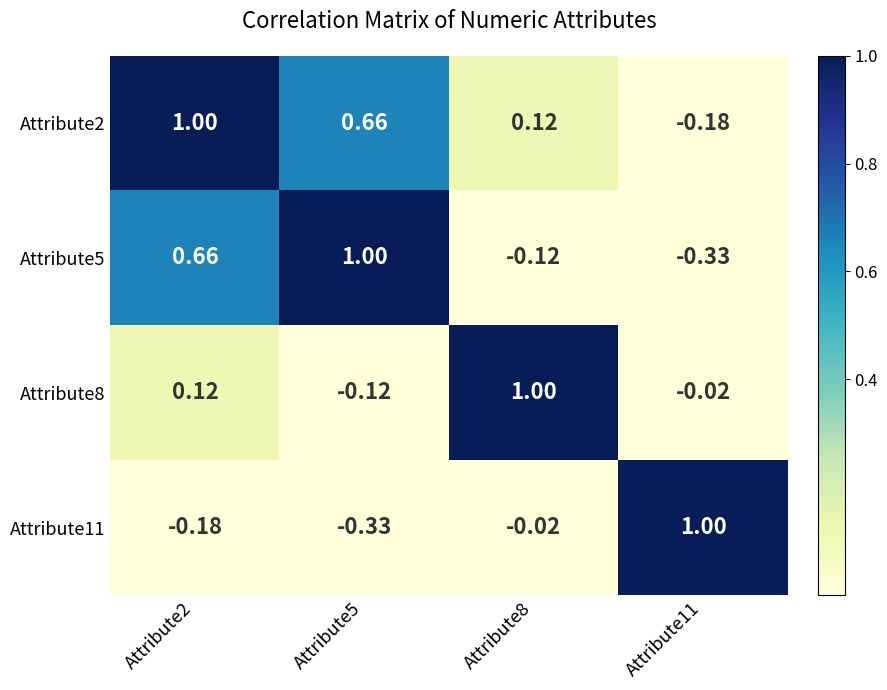

Is the value of Attribute11 at Attribute8 greater than the value of Attribute2 at Attribute8?

No